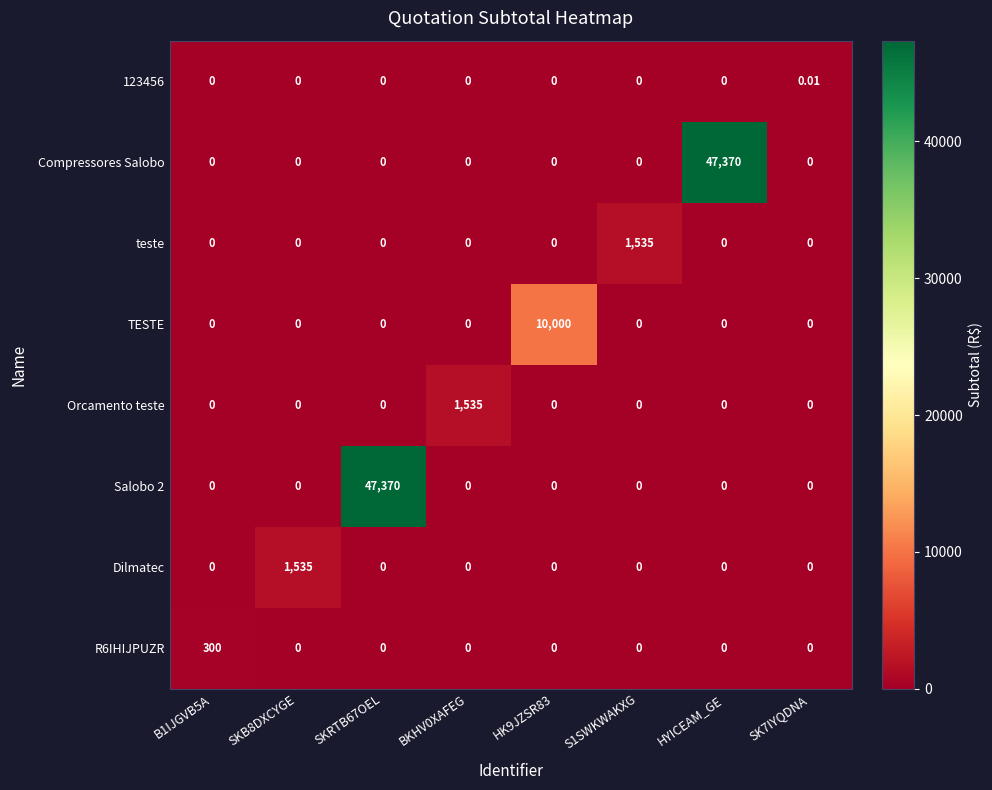

Between SKB8DXCYGE and HK9JZSR83, which series saw the biggest shift?

TESTE